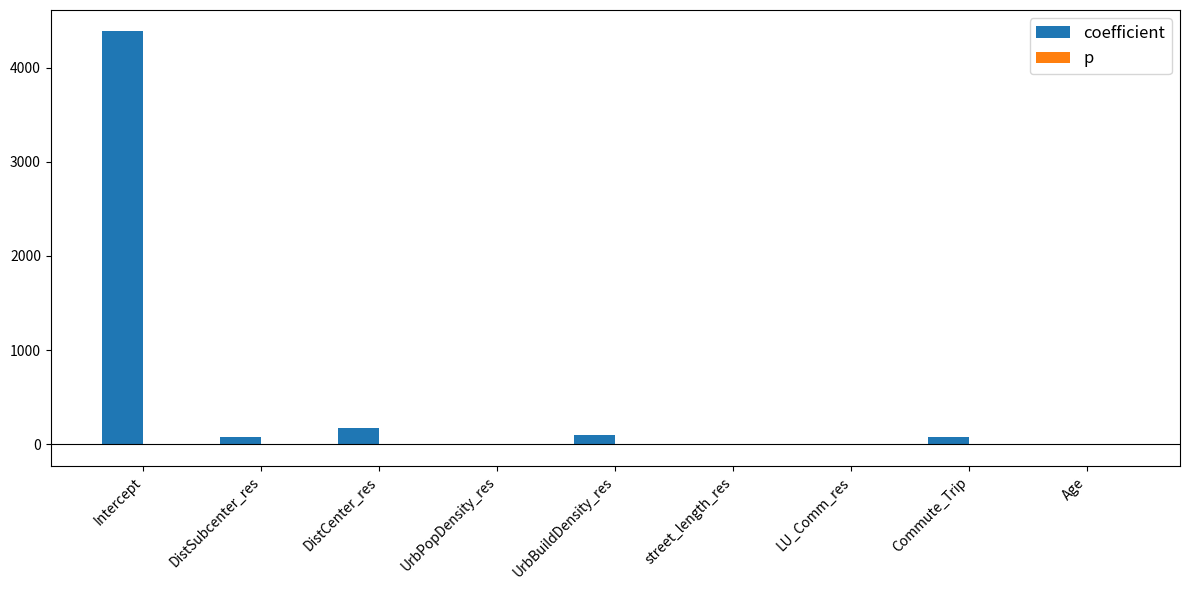

Count the number of categories in the chart.

9